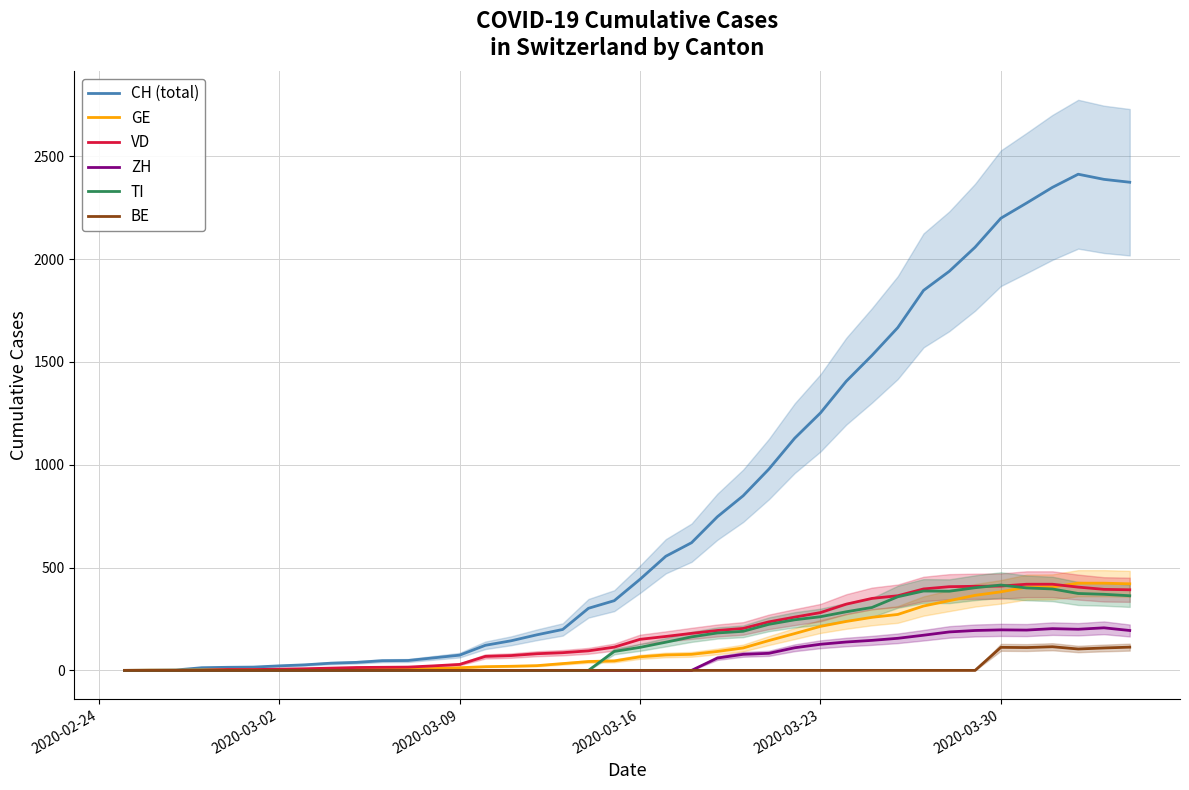

Which series has the largest range (max minus min)?

CH (total)